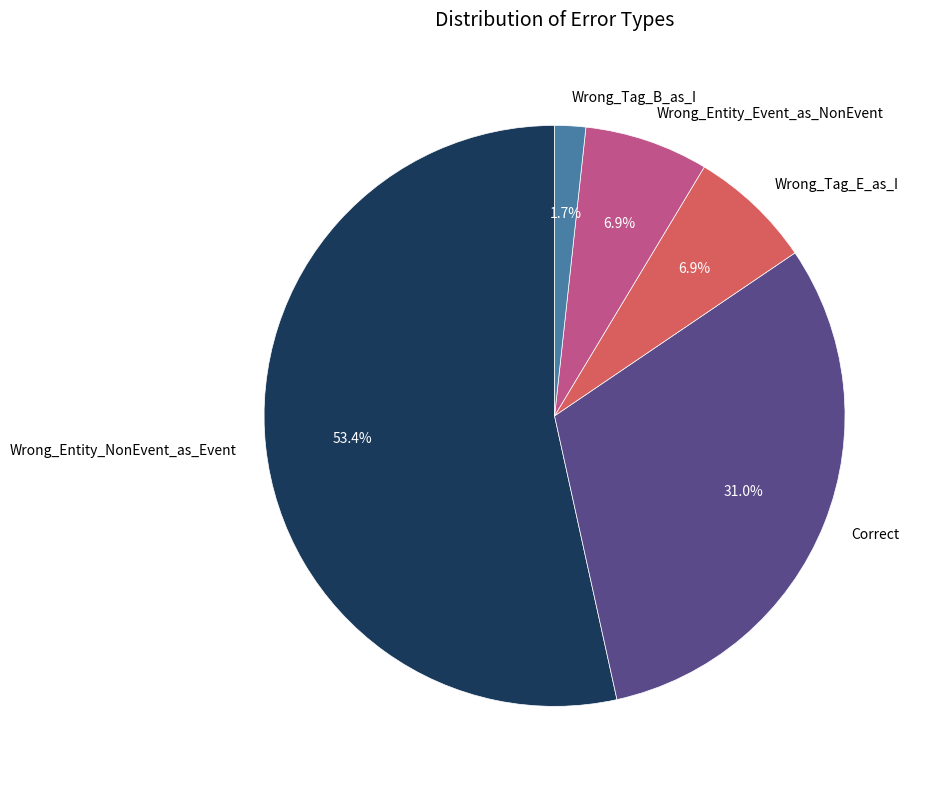

Is there any slice that represents more than half of the pie?

Yes